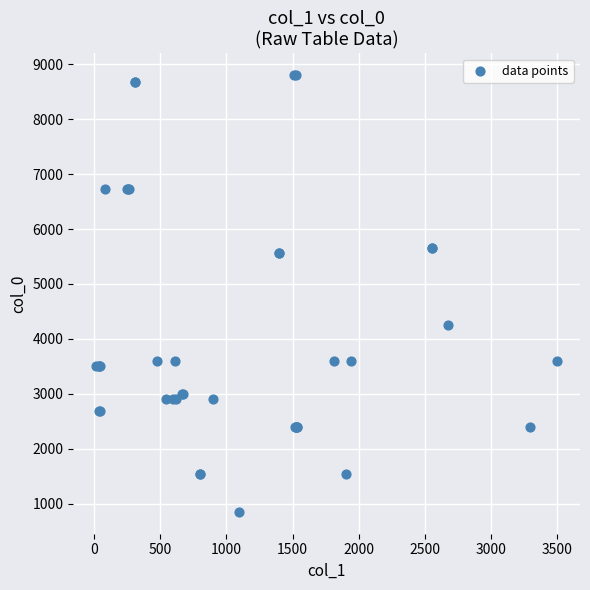

What Y value in the scatter plot is closest to 4825?

4251